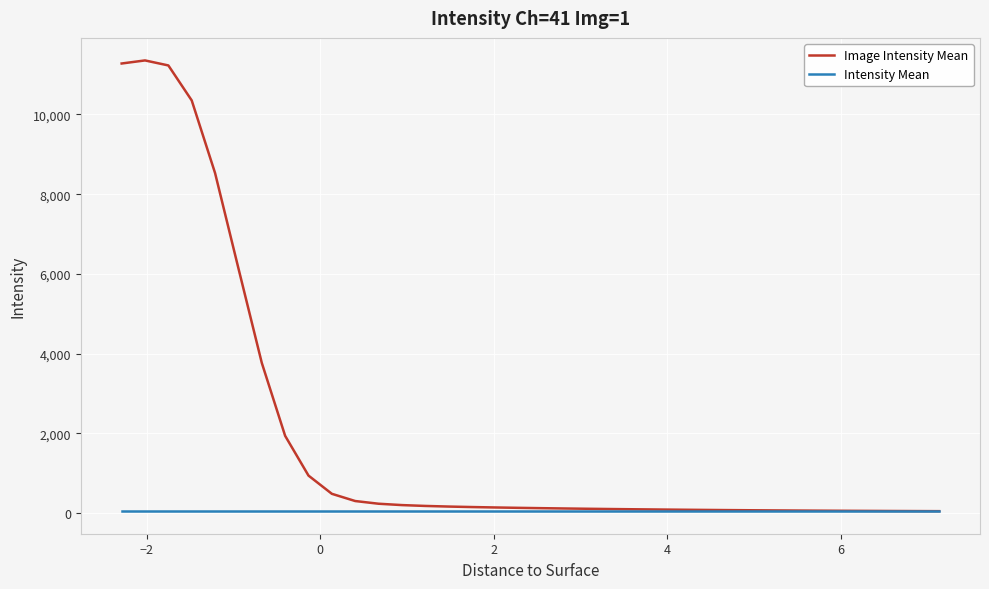

How many lines are shown in the chart?

2